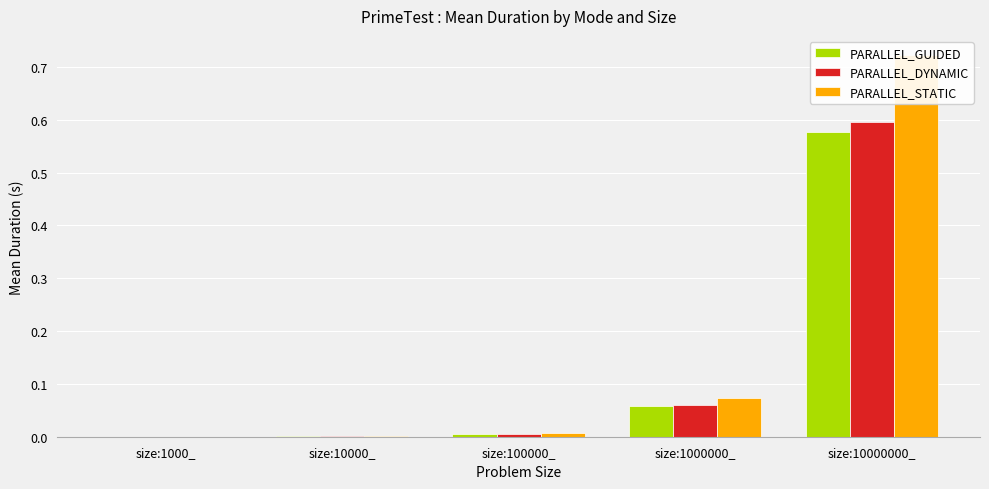

How many groups of bars are there?

5